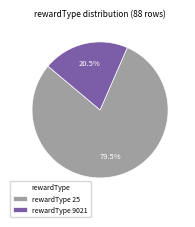

Which category has the smallest portion of the pie?

rewardType 9021